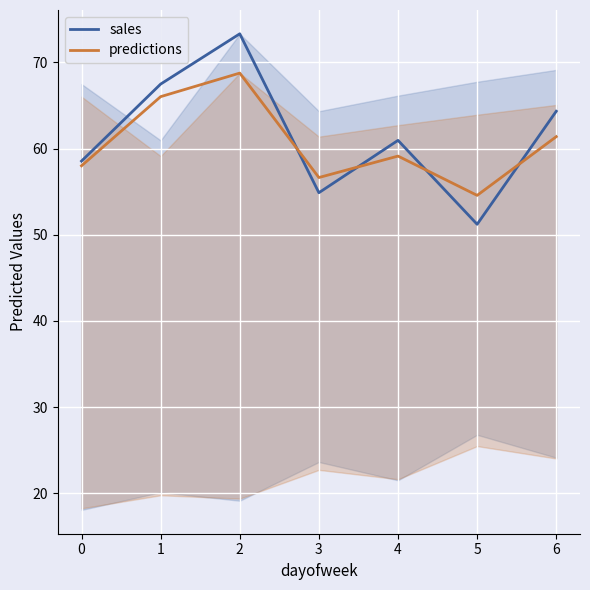

What are all the series names shown in the legend?

sales, predictions